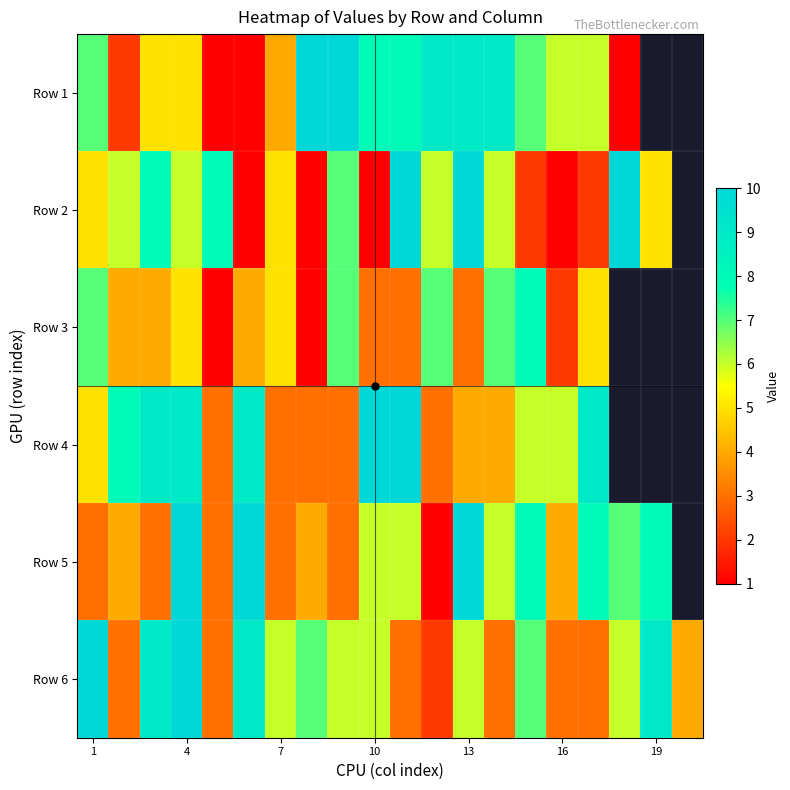

At how many categories does at least one series exceed 2?

20